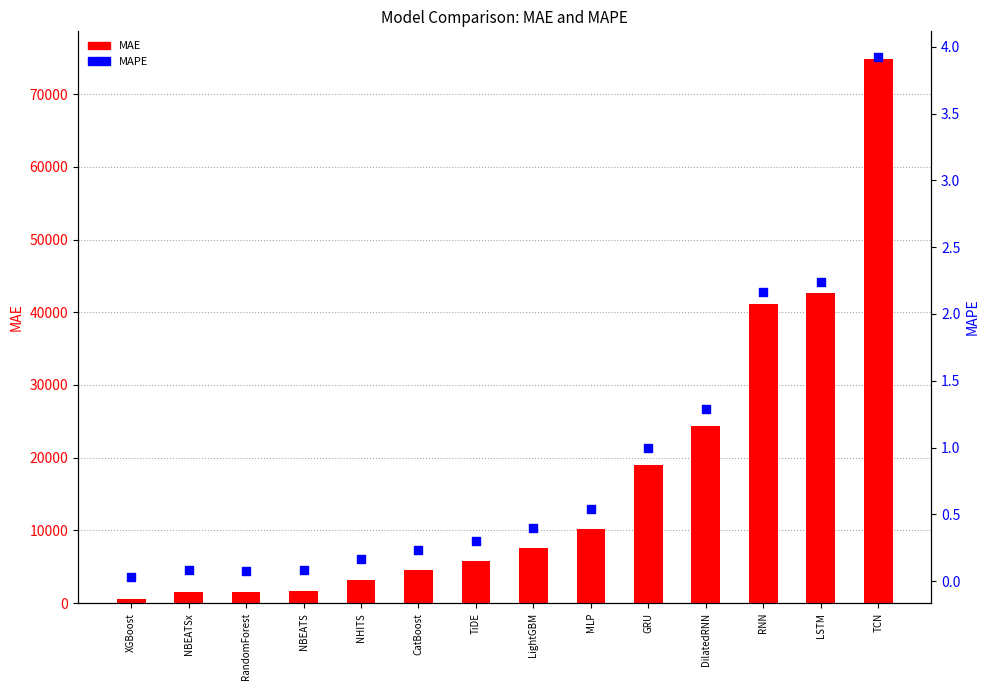

At how many categories does at least one series exceed 15969?

5